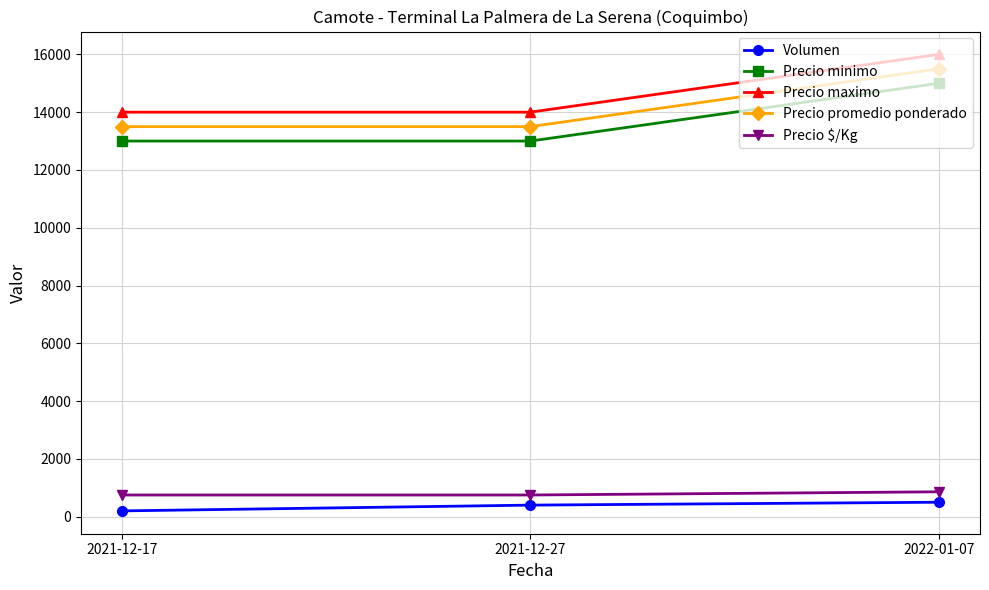

What are all the series names shown in the legend?

Volumen, Precio minimo, Precio maximo, Precio promedio ponderado, Precio $/Kg